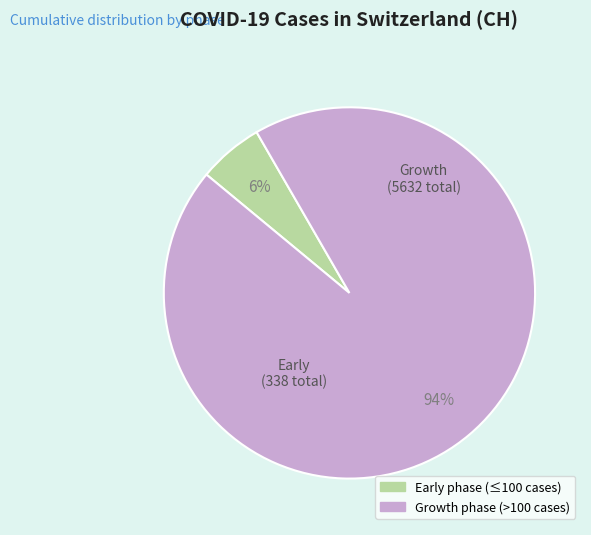

To the nearest percent, what is the average slice percentage?

50%